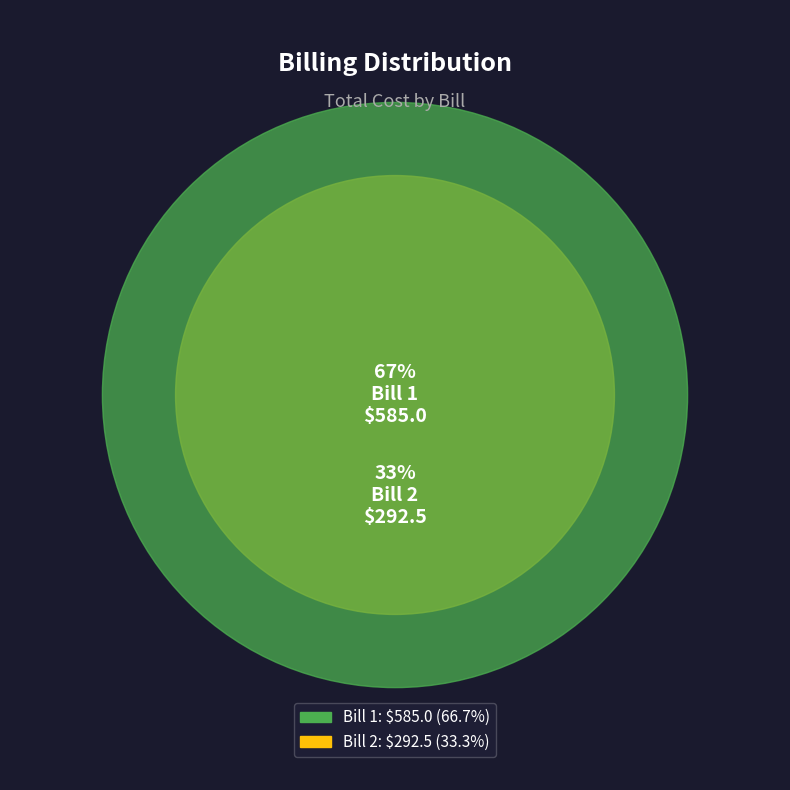

Which slice is the smallest?

Bill 2